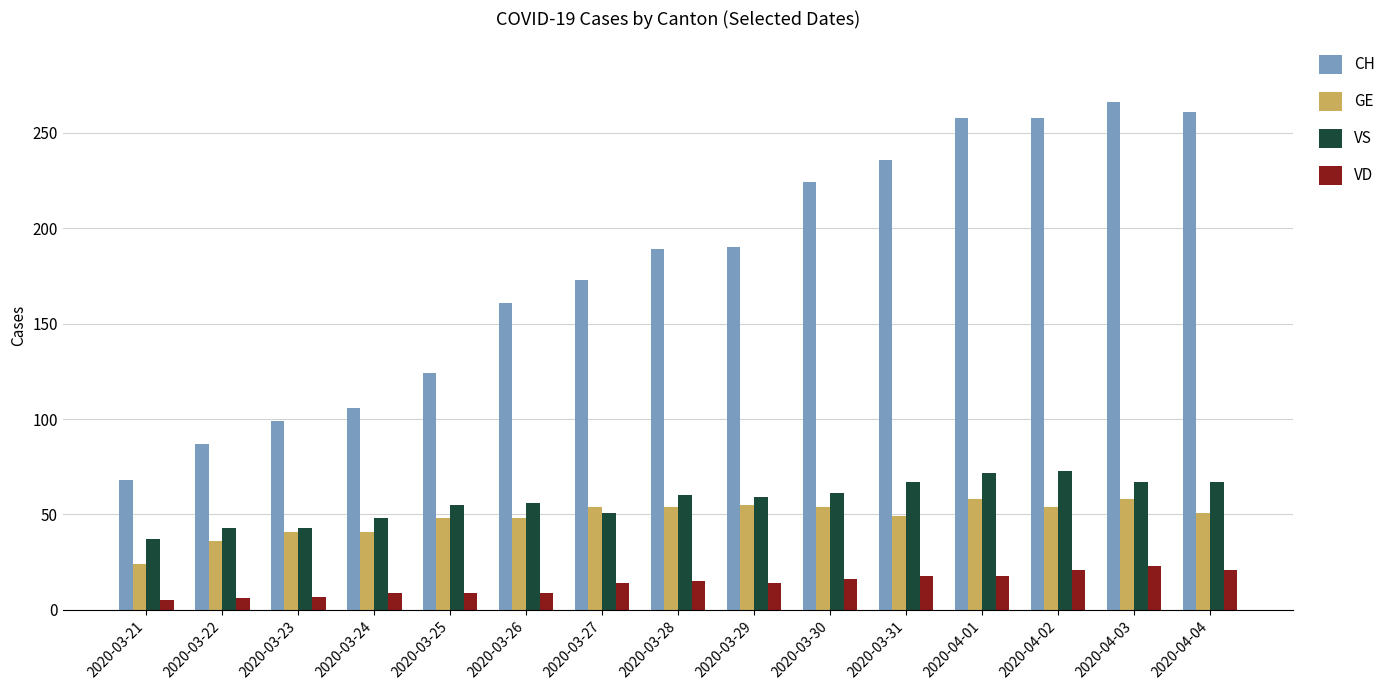

At 2020-04-02, list the series in order from largest to smallest.

CH, VS, GE, VD